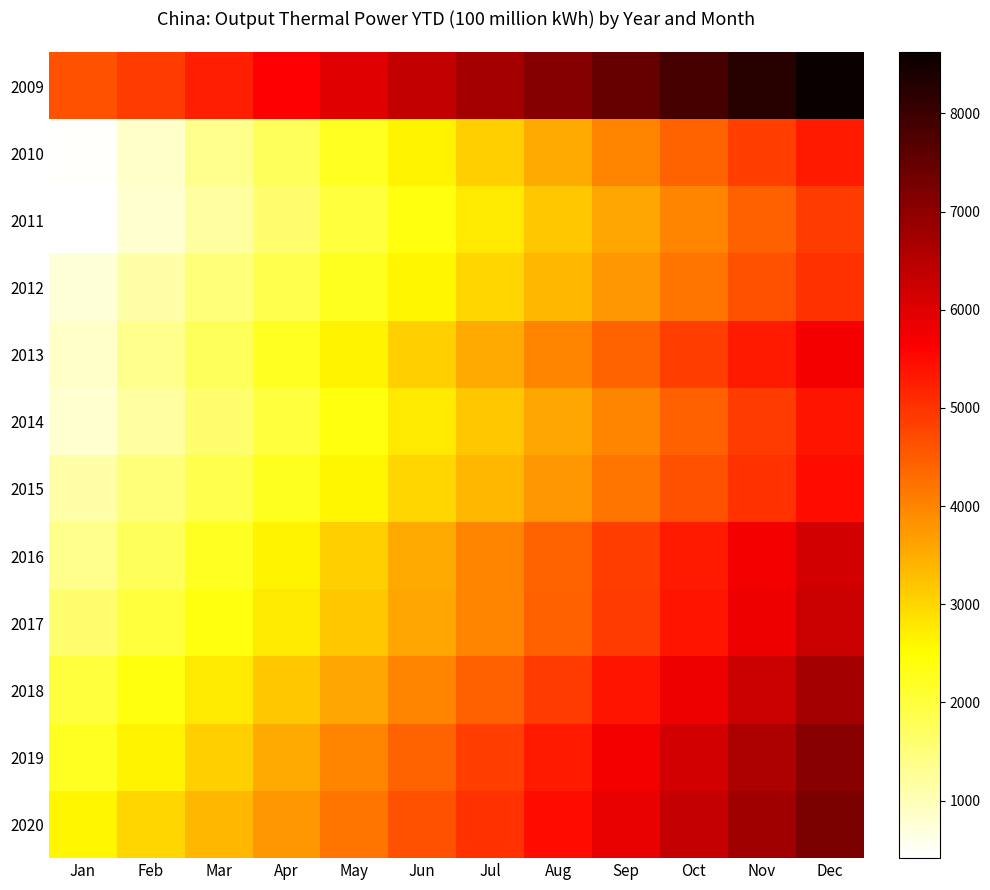

At which category is the sum across all series the highest?

Dec